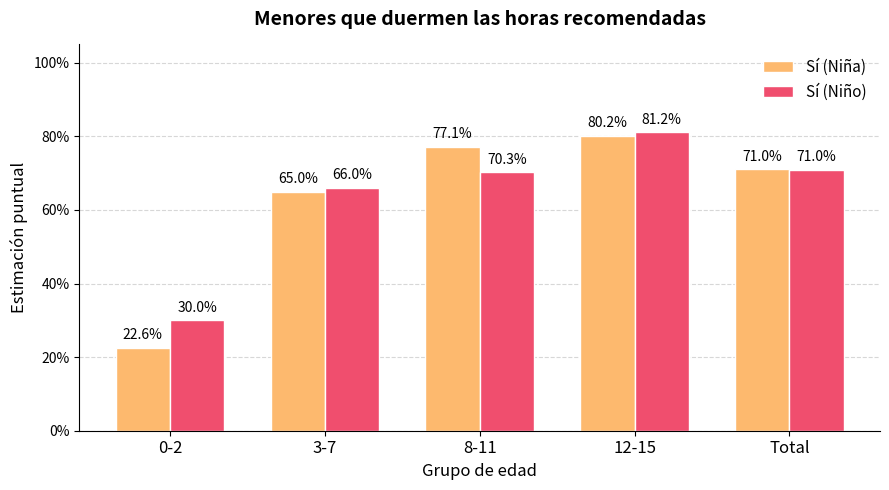

Which series changed the most between 8-11 and 12-15?

Sí (Niño)